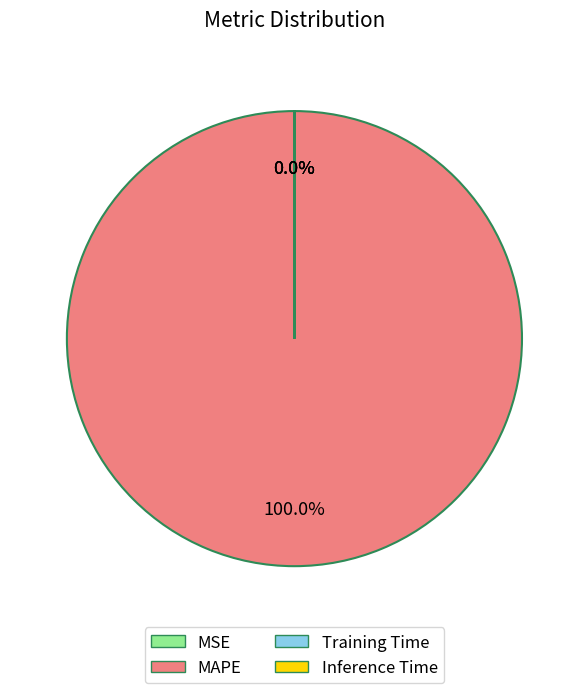

Is the sum of MAPE and Inference Time greater than half?

Yes